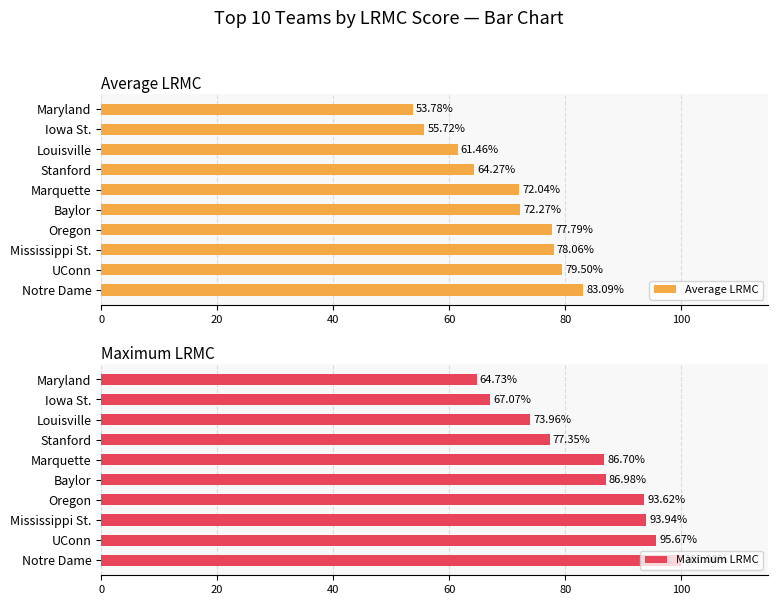

What is the difference between the Average LRMC values at UConn and Louisville?

18.0